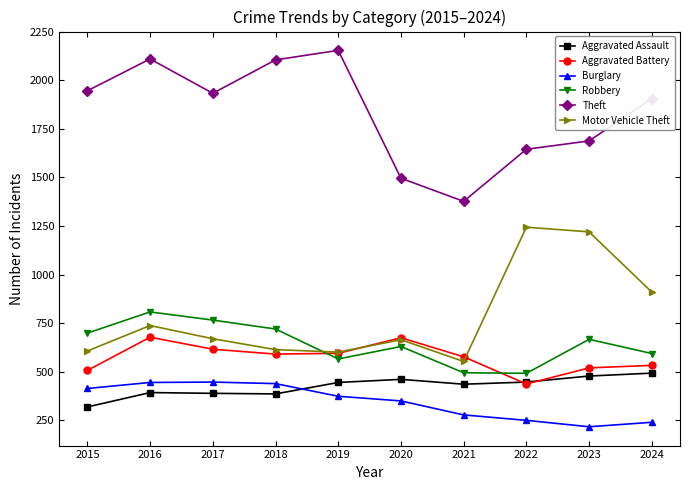

The Aggravated Battery series shows 577 at 2021. True or false?

True